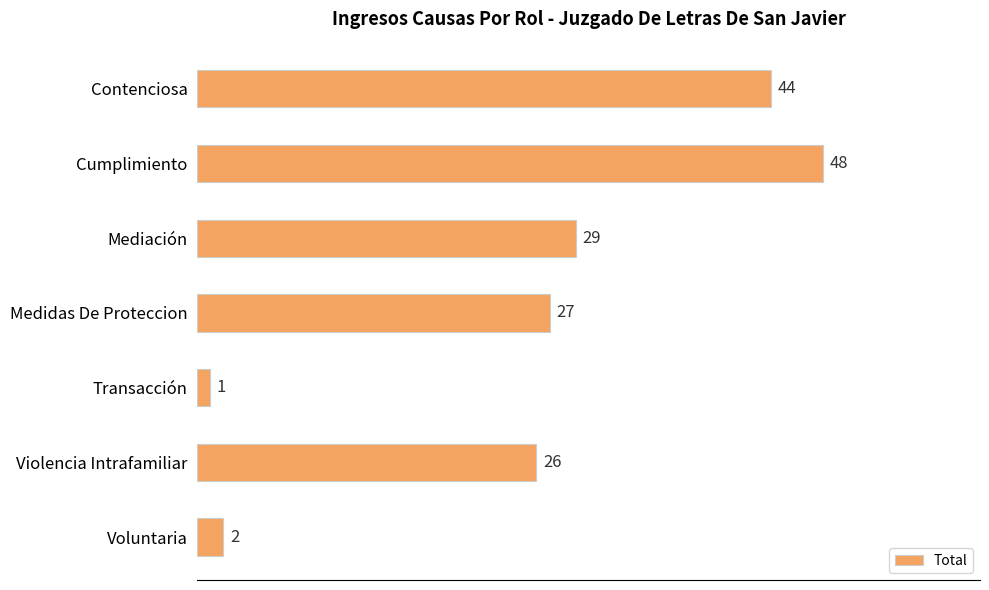

Reading bottom to top, what are all the values shown in this chart?

Voluntaria=2	Violencia Intrafamiliar=26	Transacción=1	Medidas De Proteccion=27	Mediación=29	Cumplimiento=48	Contenciosa=44